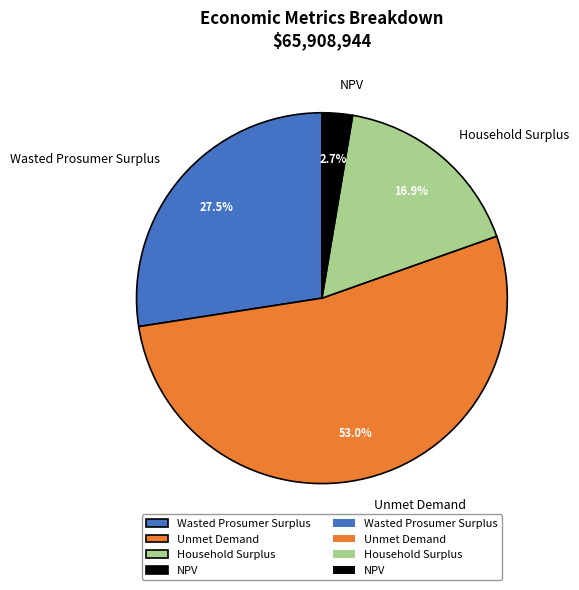

Which has a higher value, Wasted Prosumer Surplus or Household Surplus?

Wasted Prosumer Surplus